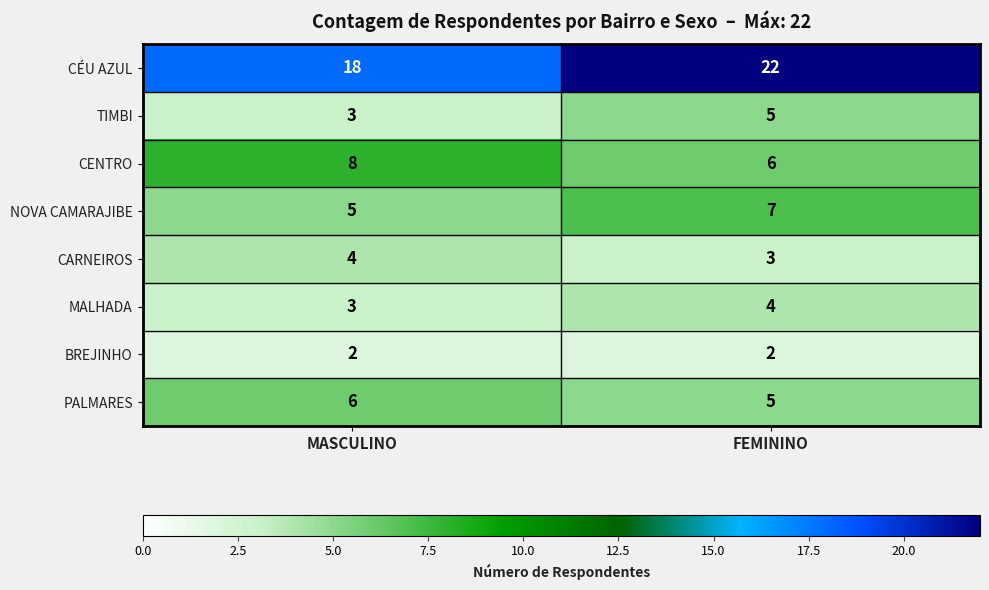

Read the PALMARES value at FEMININO.

5